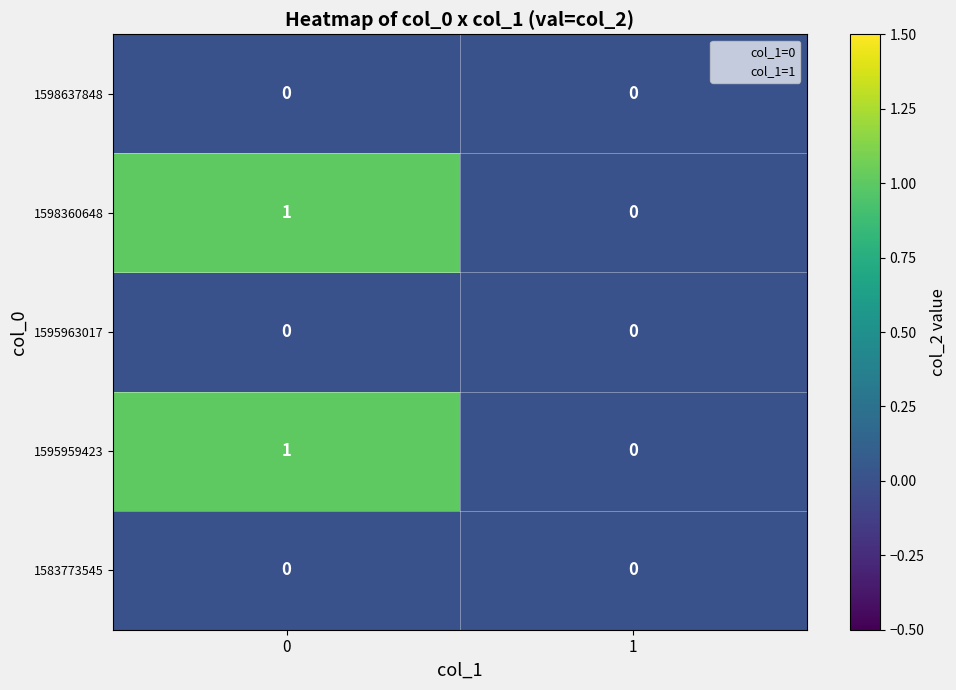

Is it true that 1598637848 equals 0 at 1?

True